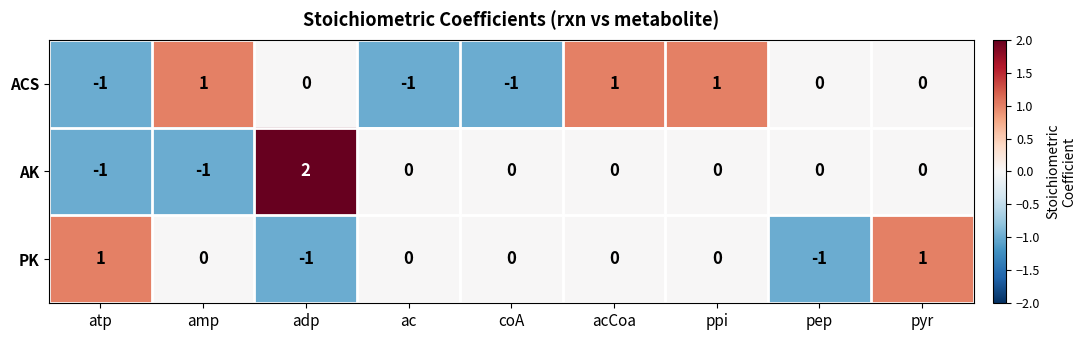

Which label corresponds to the largest value in the chart?

adp